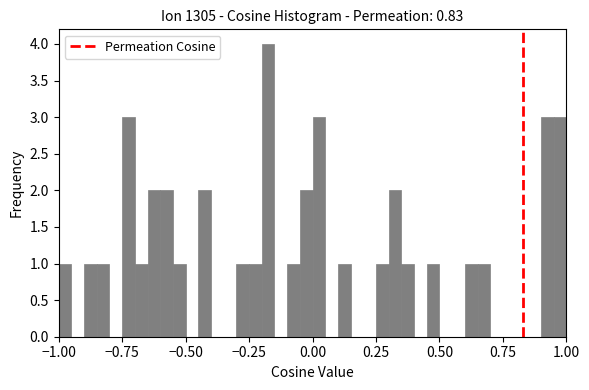

Around what value on the x-axis is the tallest bar? Give the approximate position of its centre, as read against the axis.

-0.15